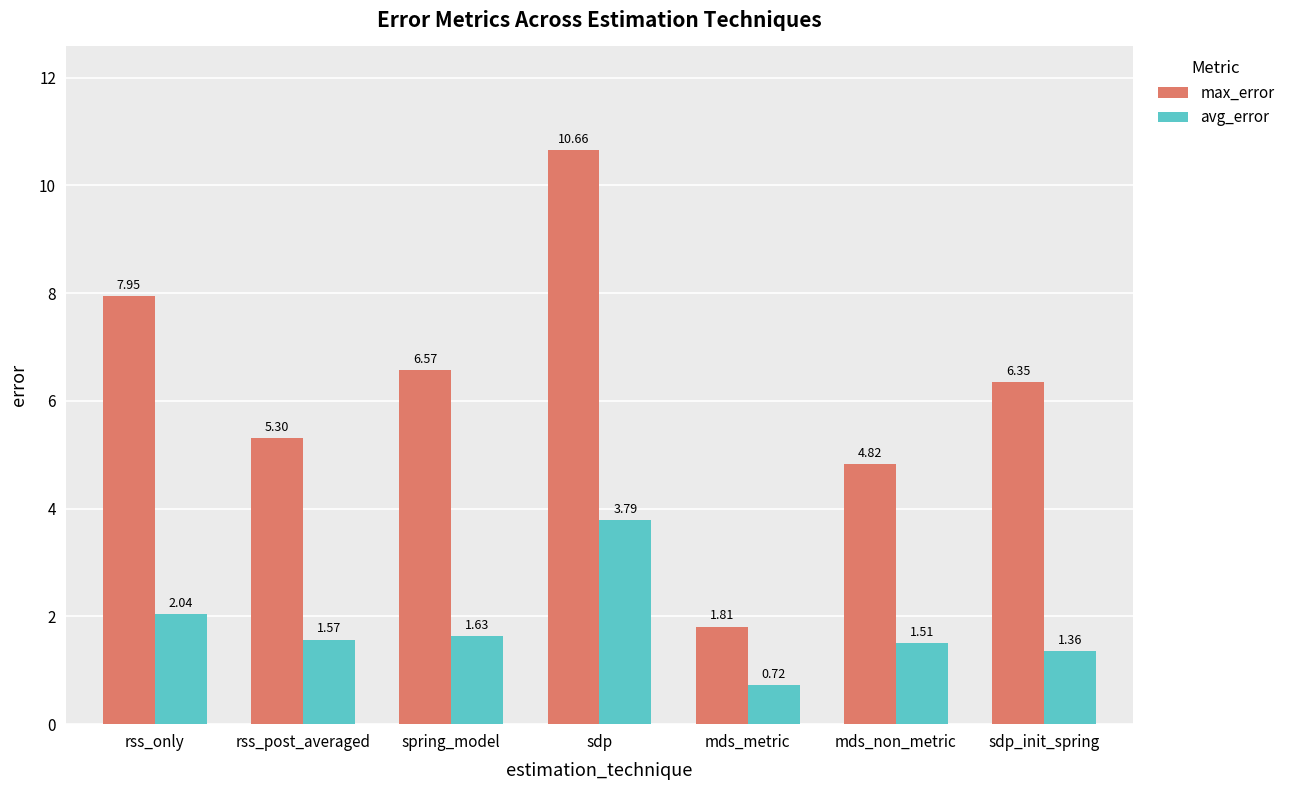

What is the difference between the second highest and minimum values in the max_error series?

6.1